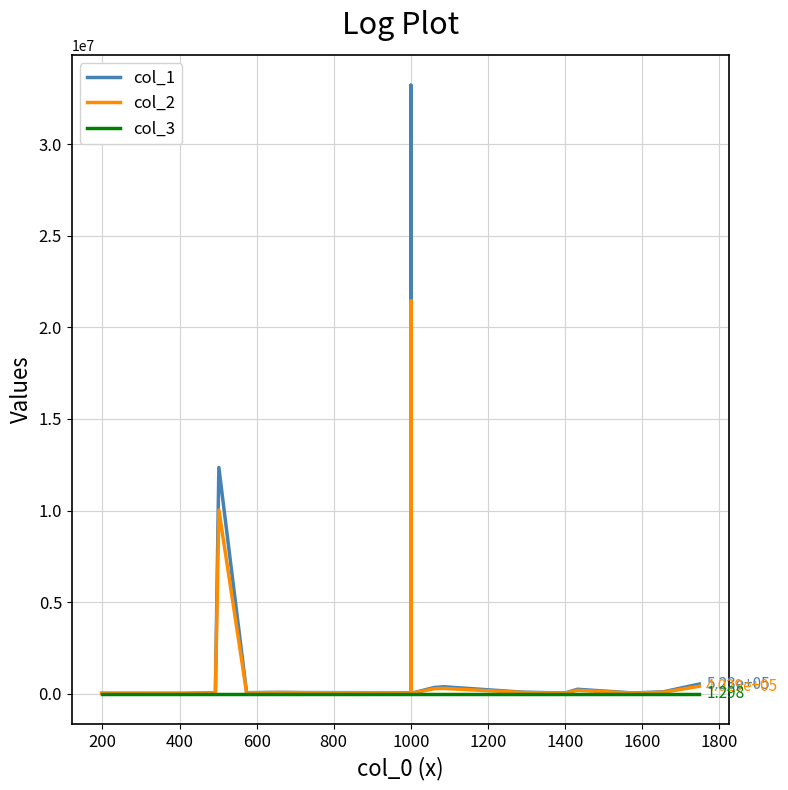

What is the difference between the maximum and minimum values in the col_1 series?

33215520.3